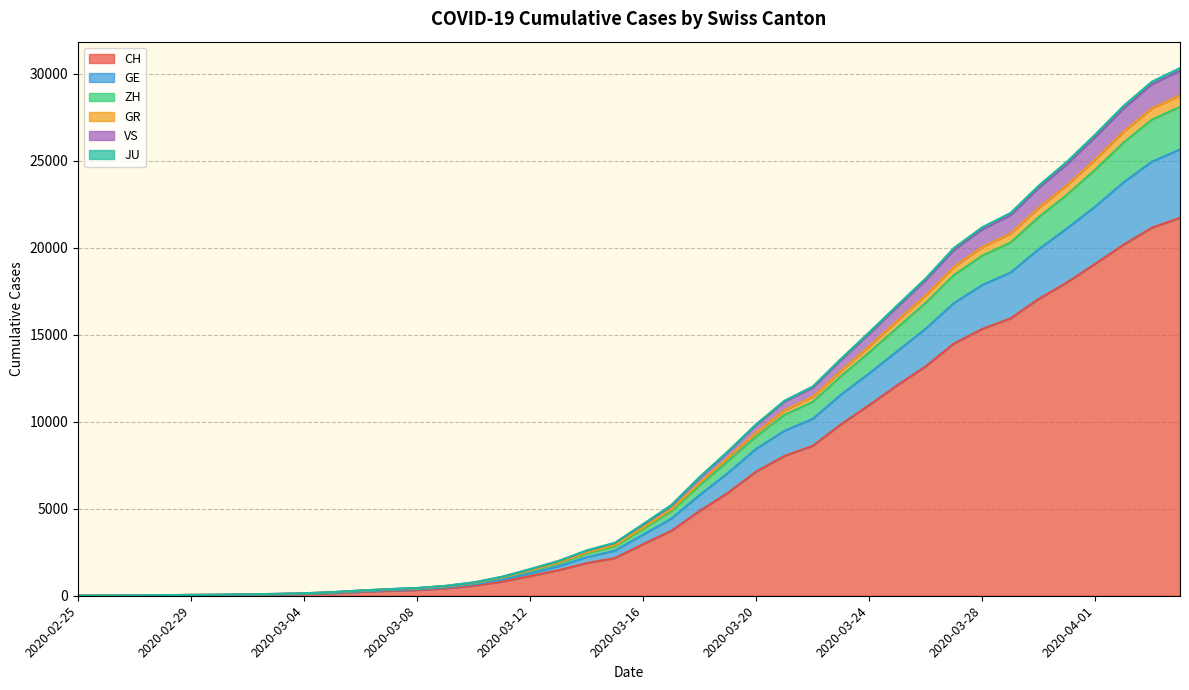

Where is ZH nearest to the value 14381?

2020-03-24